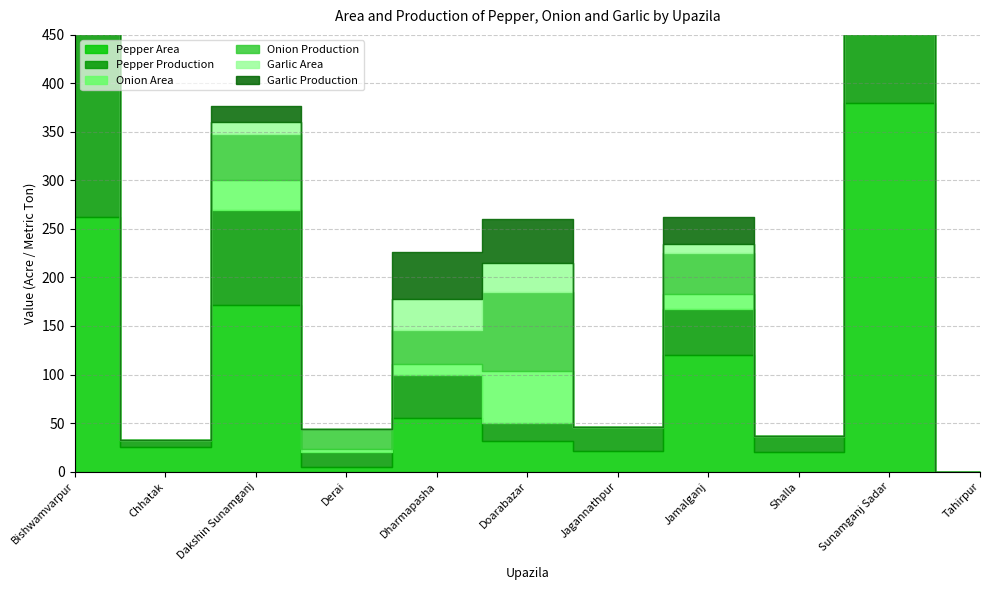

Where do Pepper Area and Onion Area first cross each other?

Dharmapasha and Doarabazar